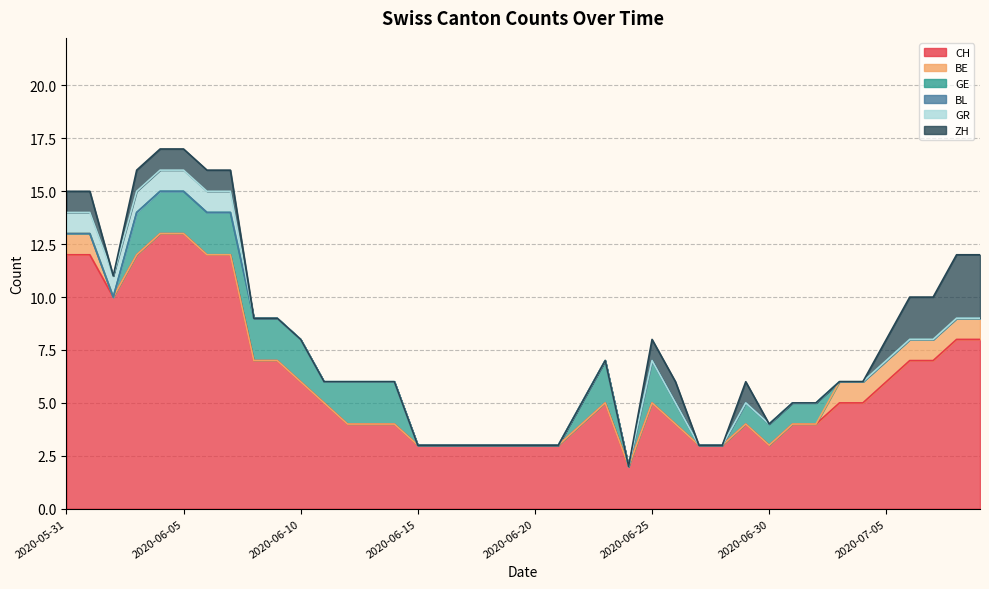

How many data points in ZH are above 0?

15